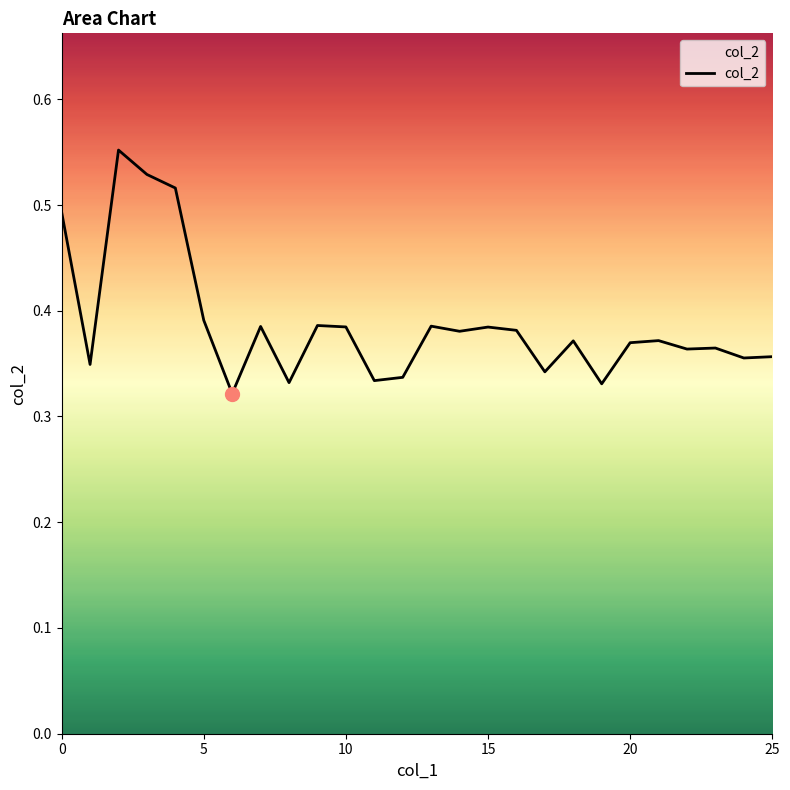

Does the chart have visible grid lines?

No